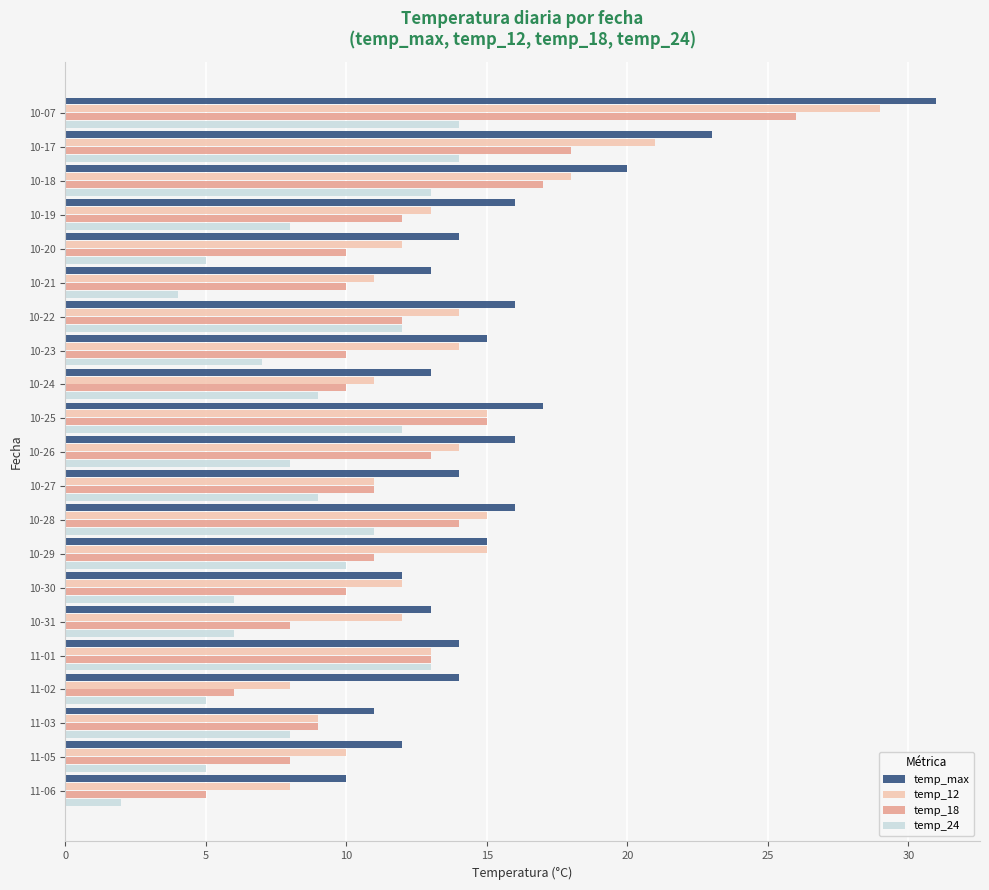

What is the difference between the second highest and minimum values in the temp_max series?

13